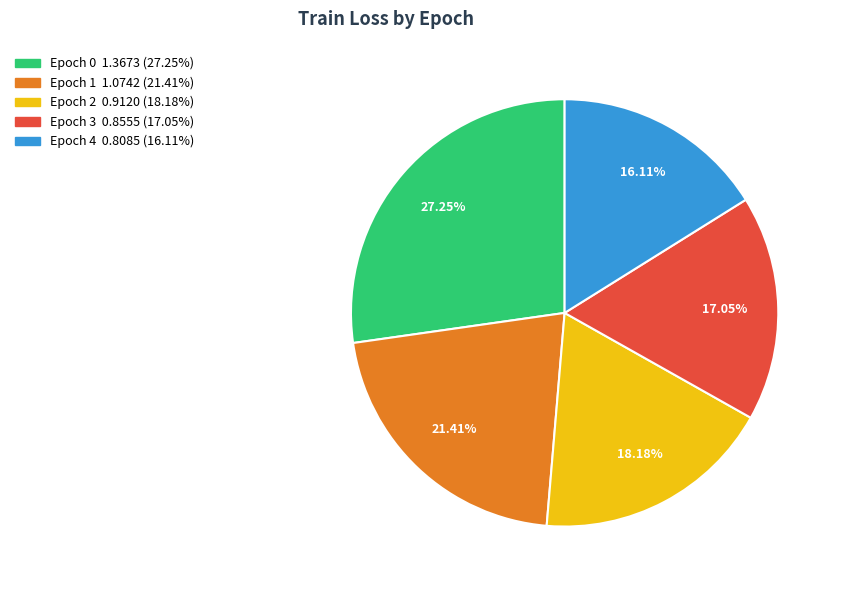

Is there a majority slice in this chart?

No